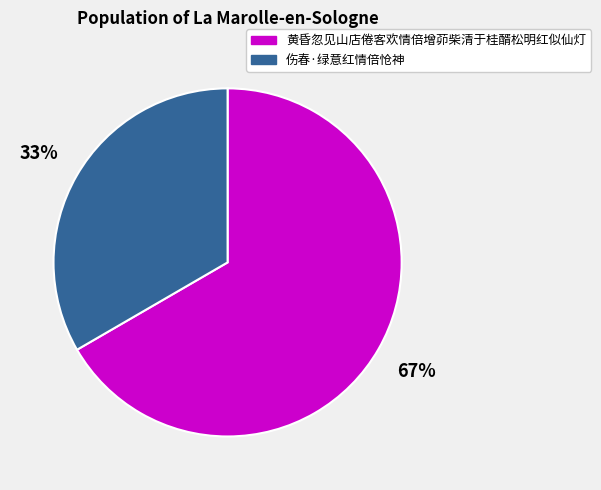

To the nearest percent, what percentage of the pie is 黄昏忽见山店倦客欢情倍增茆柴清于桂醑松明红似仙灯?

67%